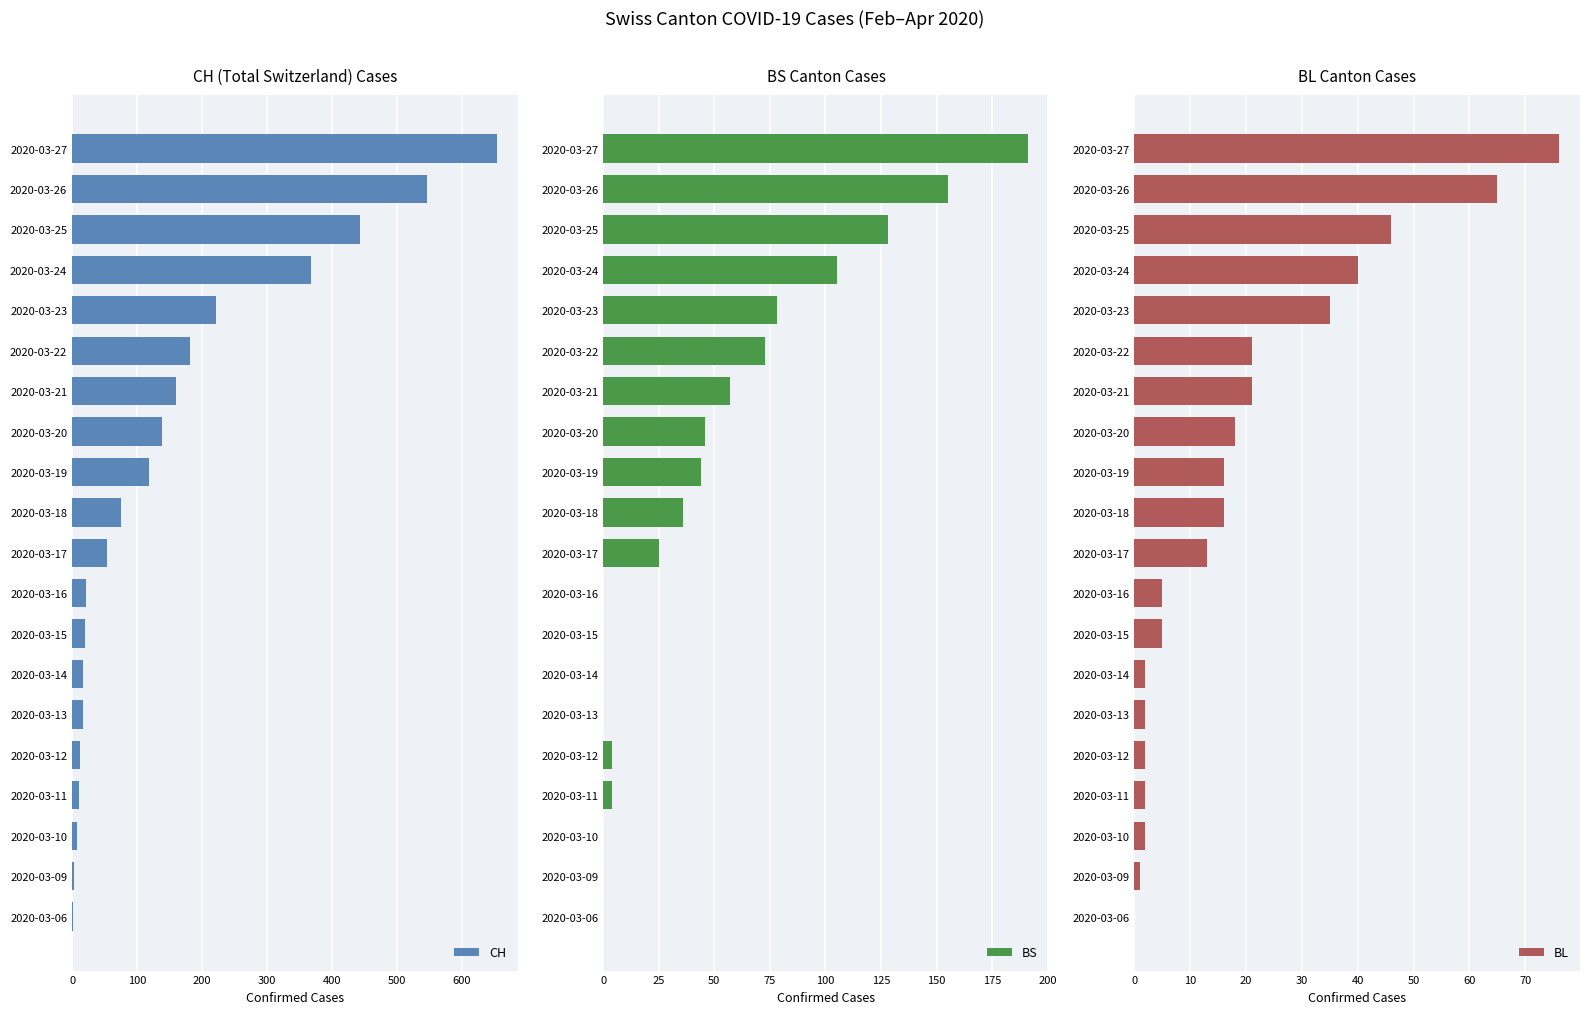

The value of CH at 2020-03-18 is 129. True or false?

False